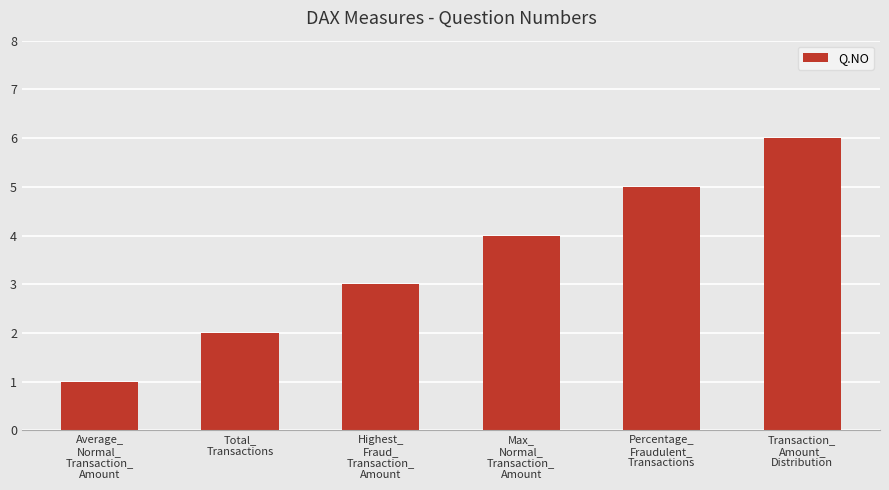

What is the average value?

4